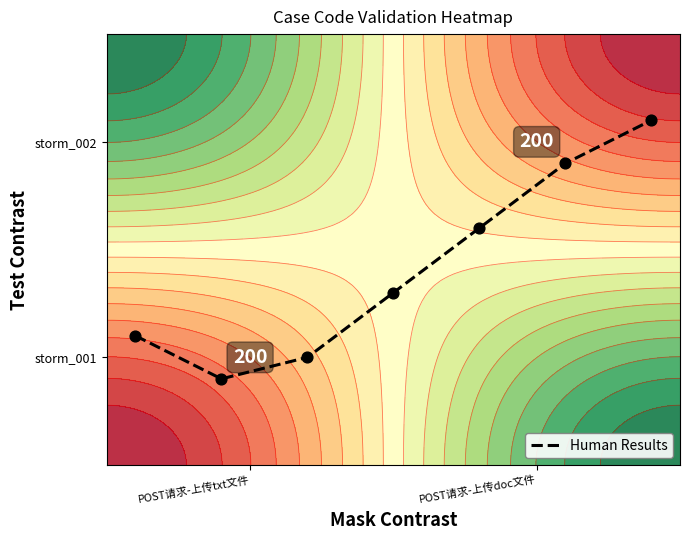

The value at 2 is 0.1. True or false?

False